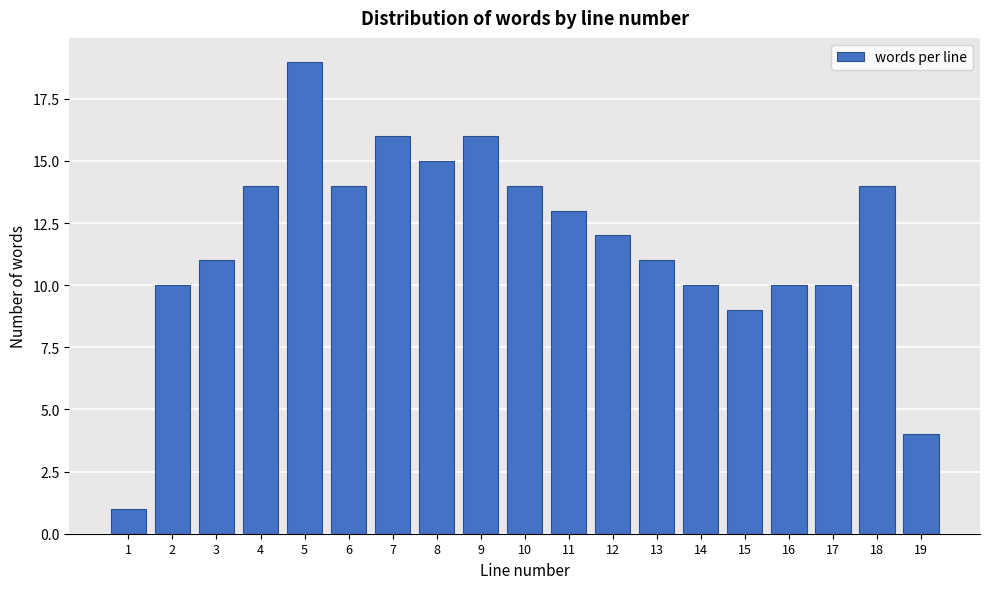

Reading left to right, extract all data points from this chart.

1	10	11	14	19	14	16	15	16	14	13	12	11	10	9	10	10	14	4